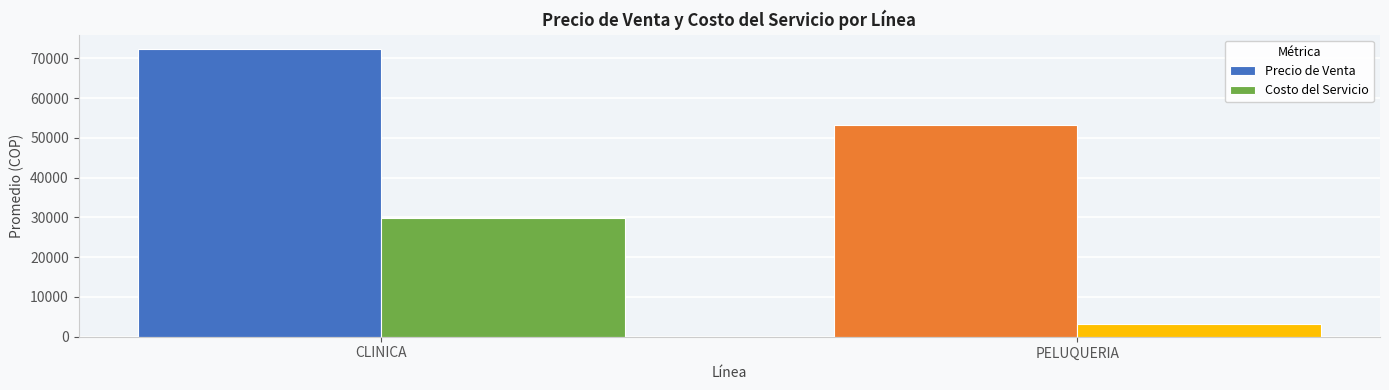

True or false: Precio de Venta has a value of 53160 at PELUQUERIA.

True